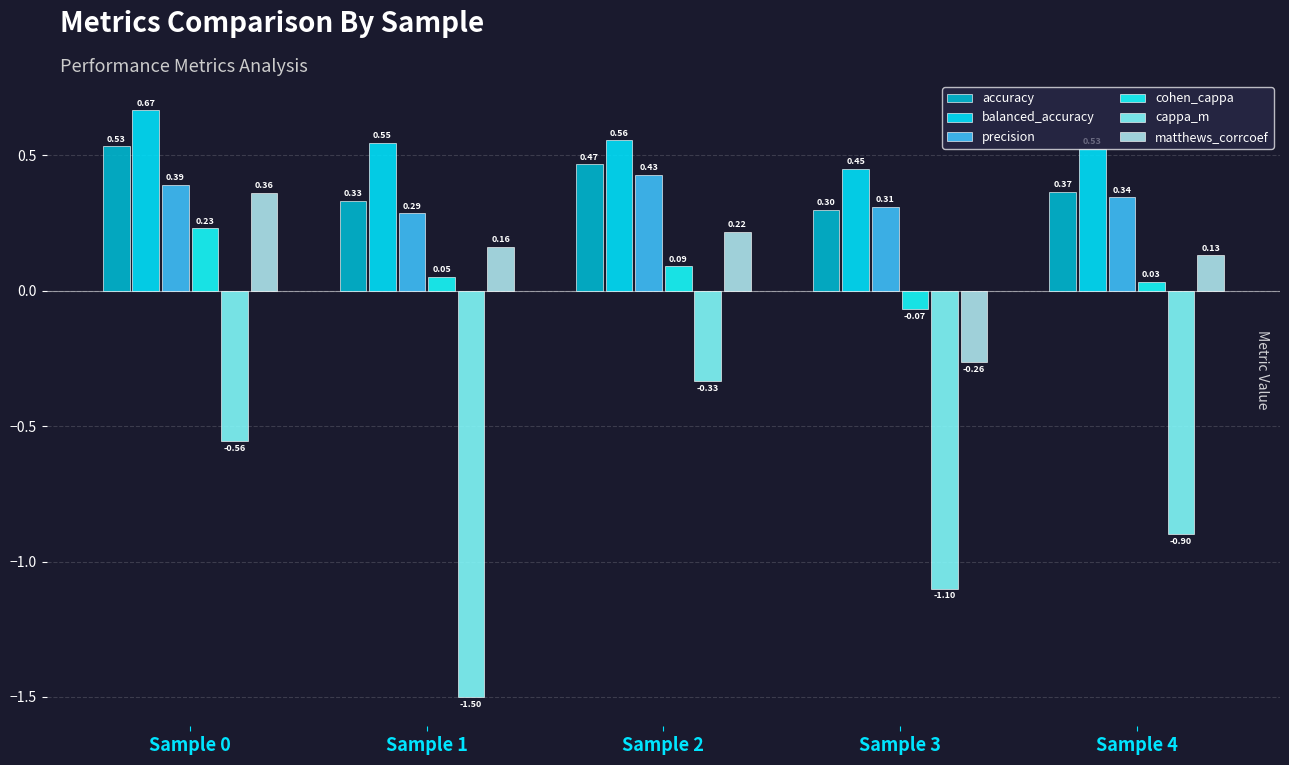

How many data points in matthews_corrcoef are above 0?

4